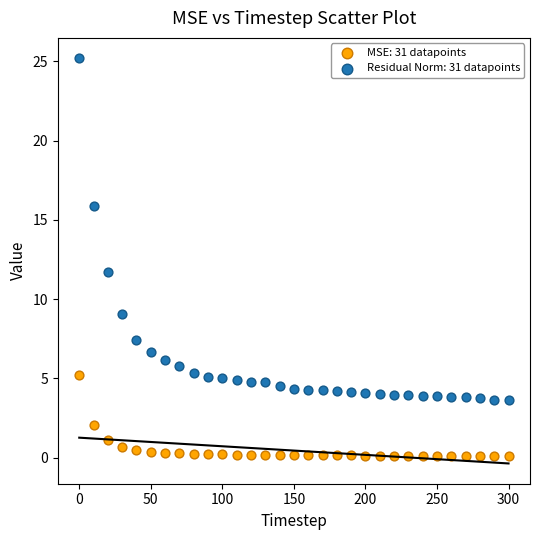

In the Residual Norm: 31 datapoints series, what Y value is closest to 14?

15.9